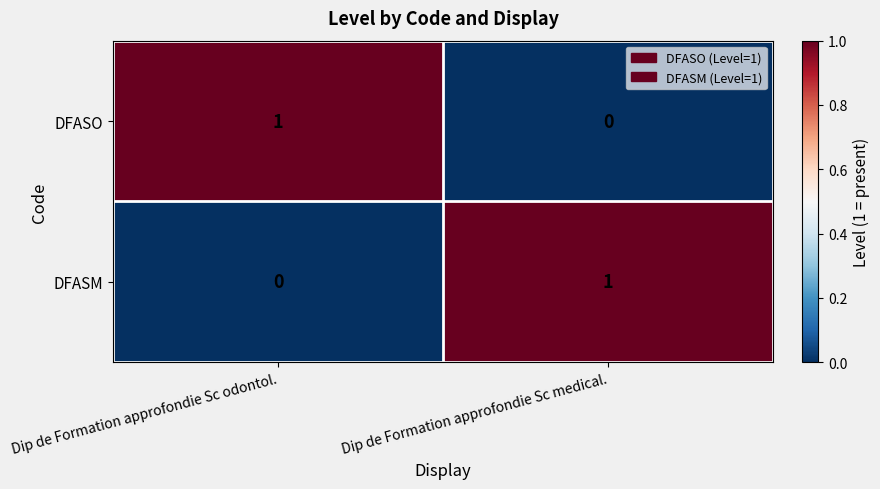

The value of DFASM at Dip de Formation approfondie Sc medical. is 1. True or false?

True